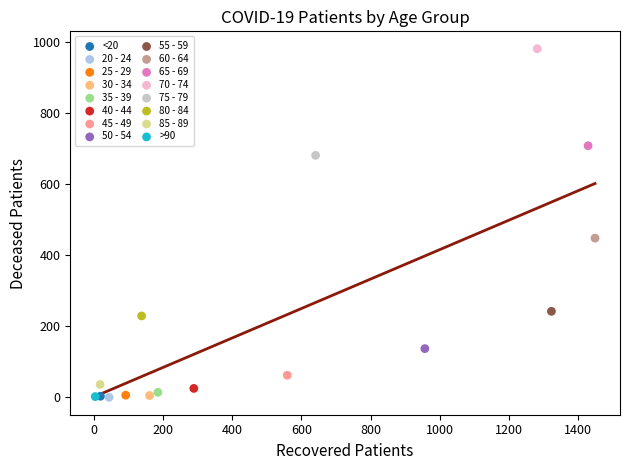

What are all the series names shown in the legend?

<20, 20 - 24, 25 - 29, 30 - 34, 35 - 39, 40 - 44, 45 - 49, 50 - 54, 55 - 59, 60 - 64, 65 - 69, 70 - 74, 75 - 79, 80 - 84, 85 - 89, >90